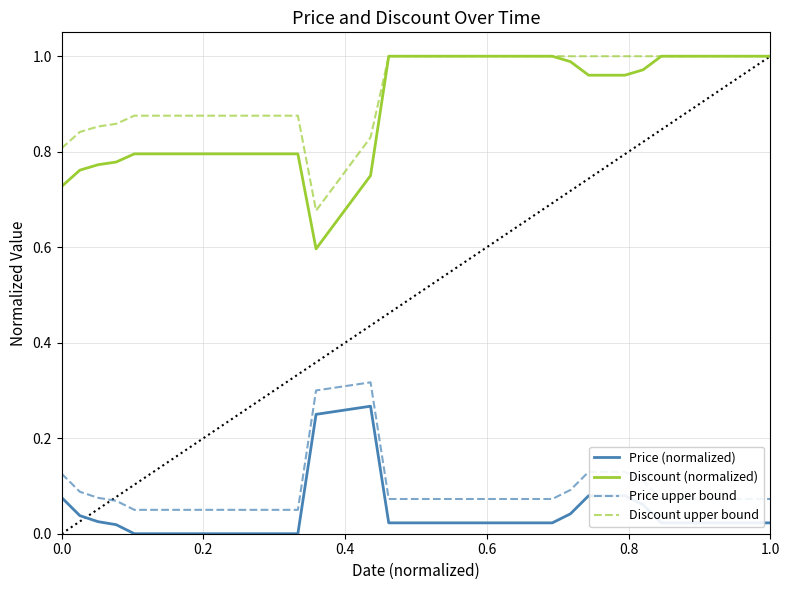

How many lines are shown in the chart?

4